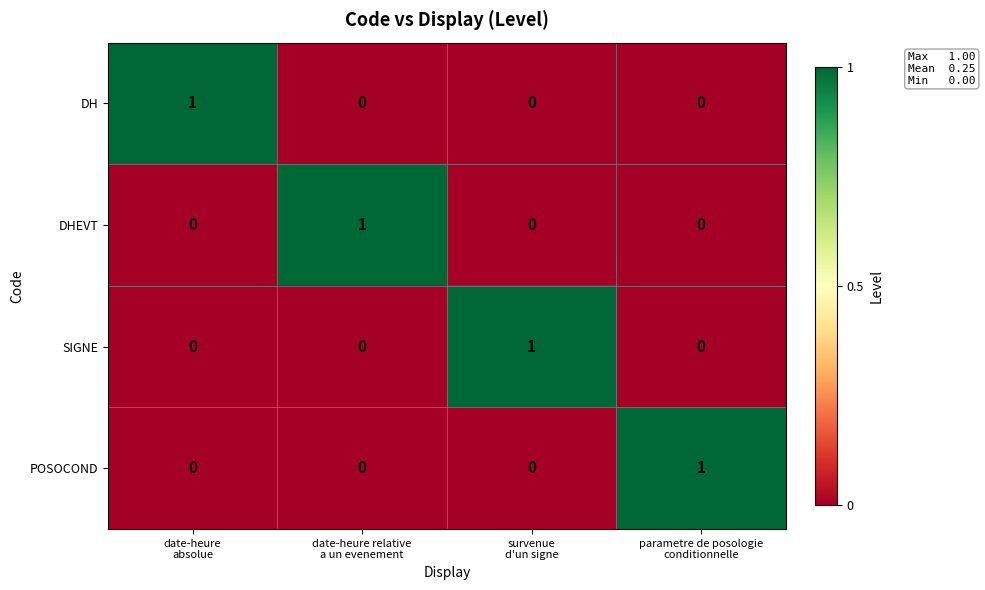

What is the total value across all series at survenue
d'un signe?

1